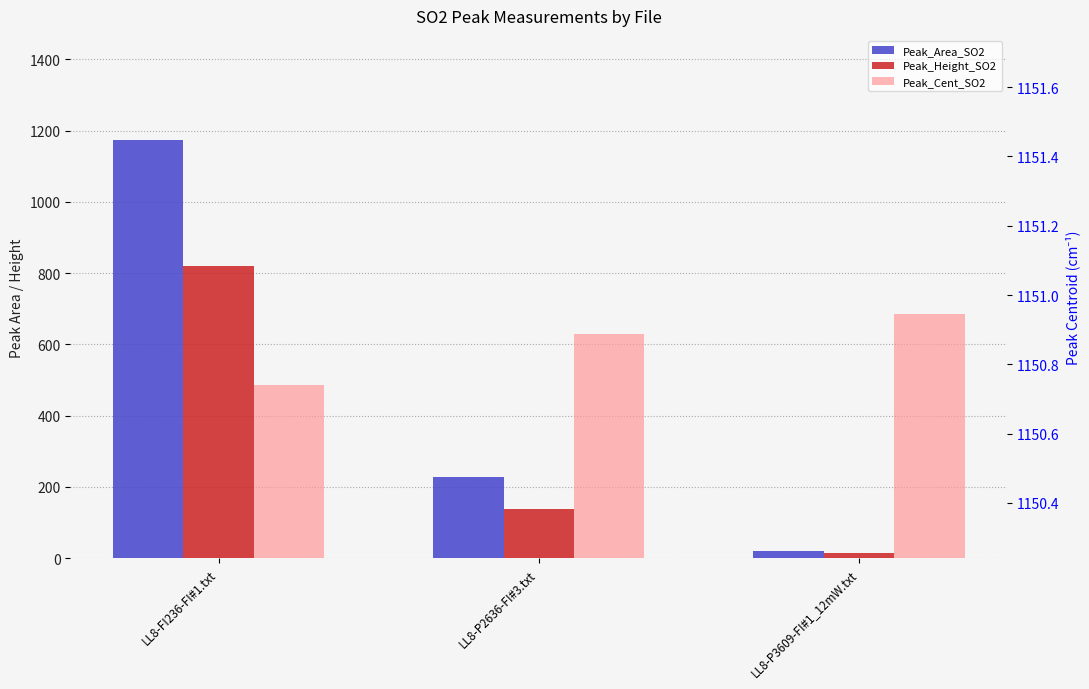

Reading right to left, what are all the values shown in this chart?

Peak_Area_SO2: 19.1	226.9	1172.6
Peak_Height_SO2: 13.7	138.8	819.1
Peak_Cent_SO2: 1150.9	1150.9	1150.7